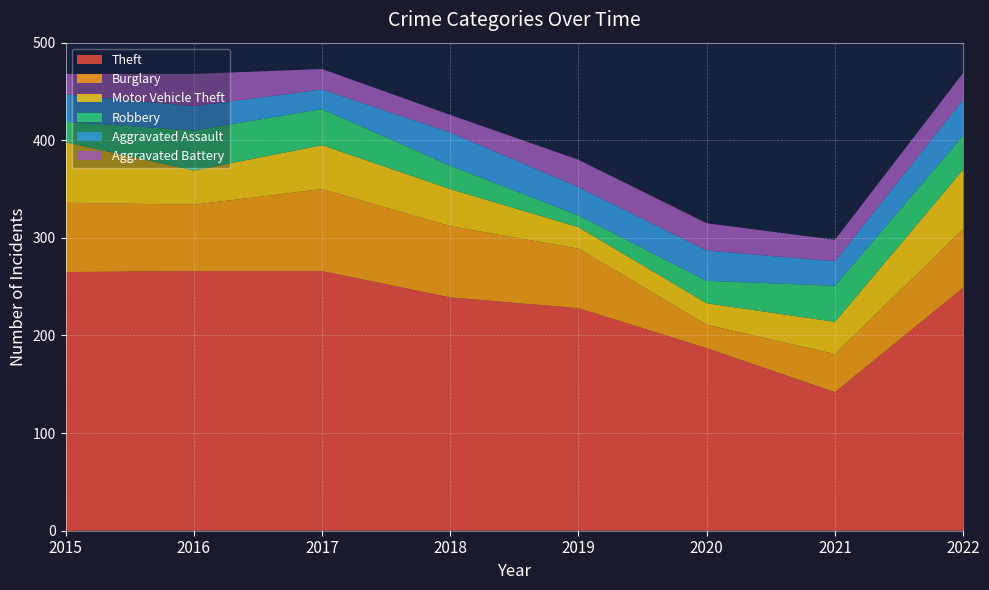

Reading right to left, transcribe all the data shown in this chart.

Theft: 249	142	187	228	239	266	266	265
Burglary: 60	39	24	61	73	84	68	71
Motor Vehicle Theft: 61	33	22	22	38	45	35	62
Robbery: 35	37	23	12	24	37	41	21
Aggravated Assault: 37	25	31	29	34	20	25	28
Aggravated Battery: 27	22	28	28	18	21	33	21